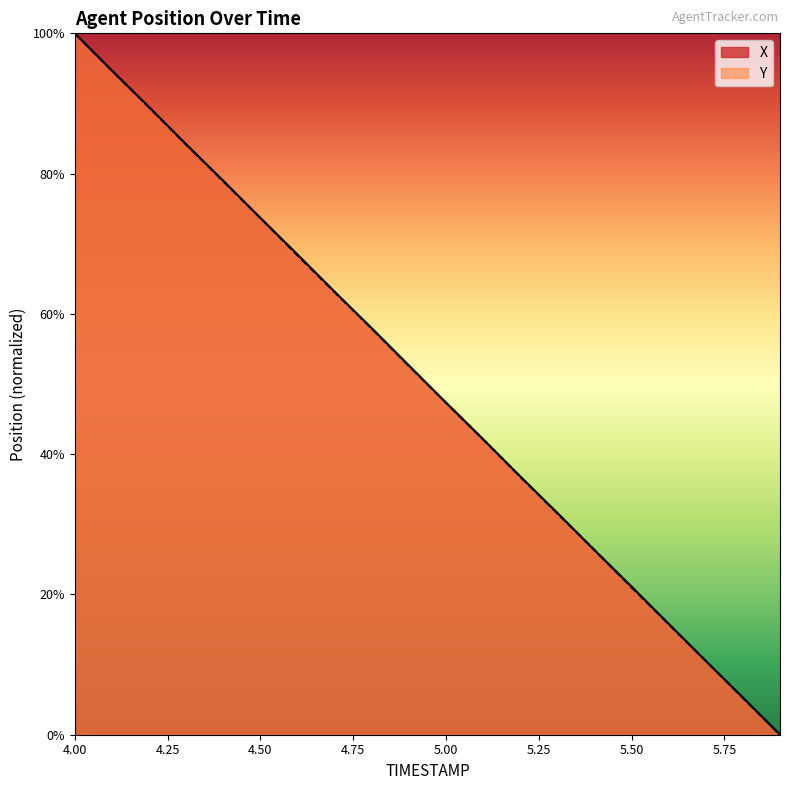

How many positive values does the Y series have?

19